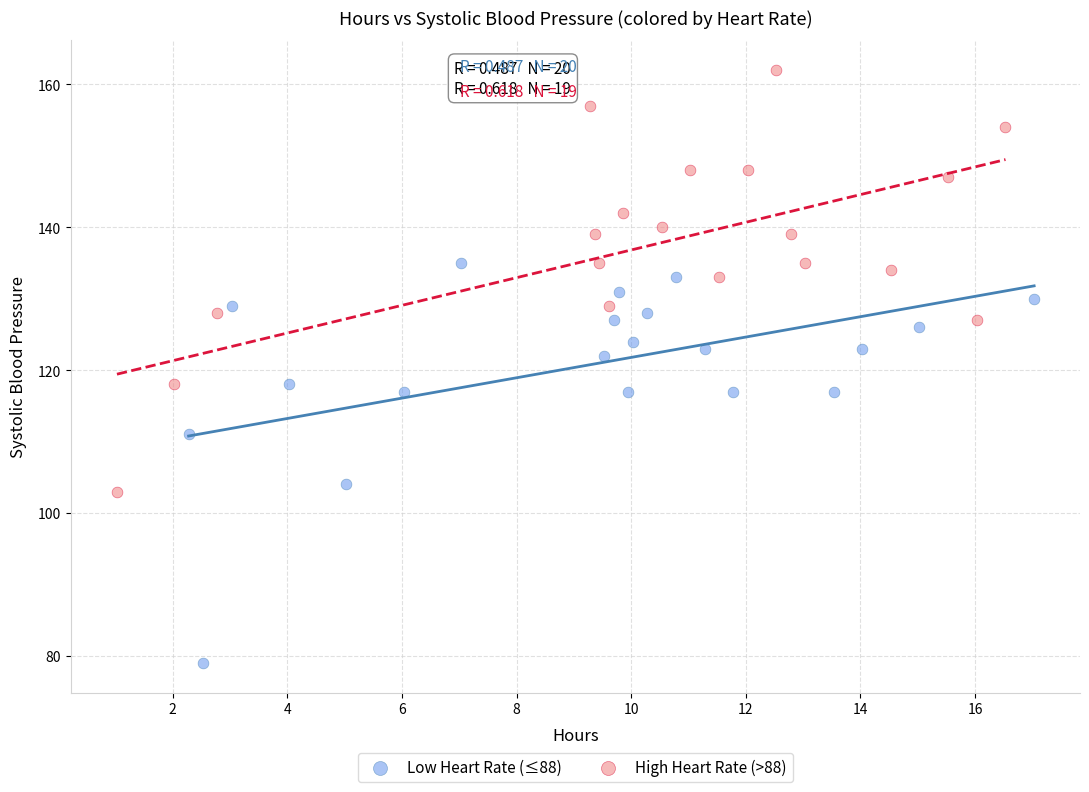

Which series contains the highest Y value?

High Heart Rate (>88)